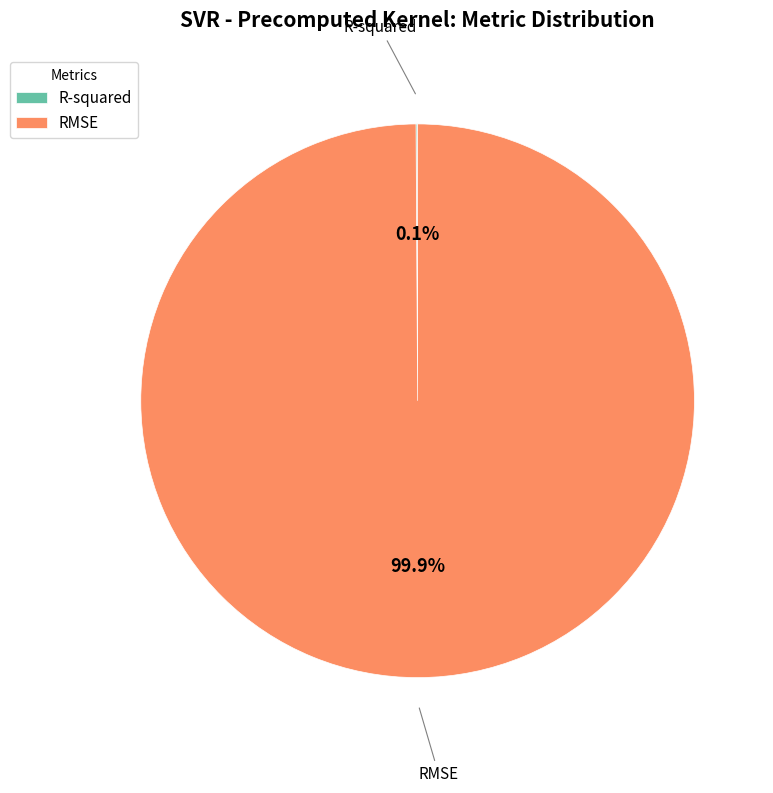

Is RMSE the majority of the pie?

Yes